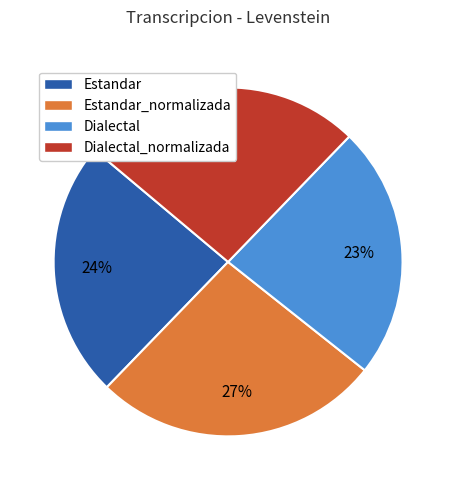

To the nearest percent, what is the average slice percentage?

25%